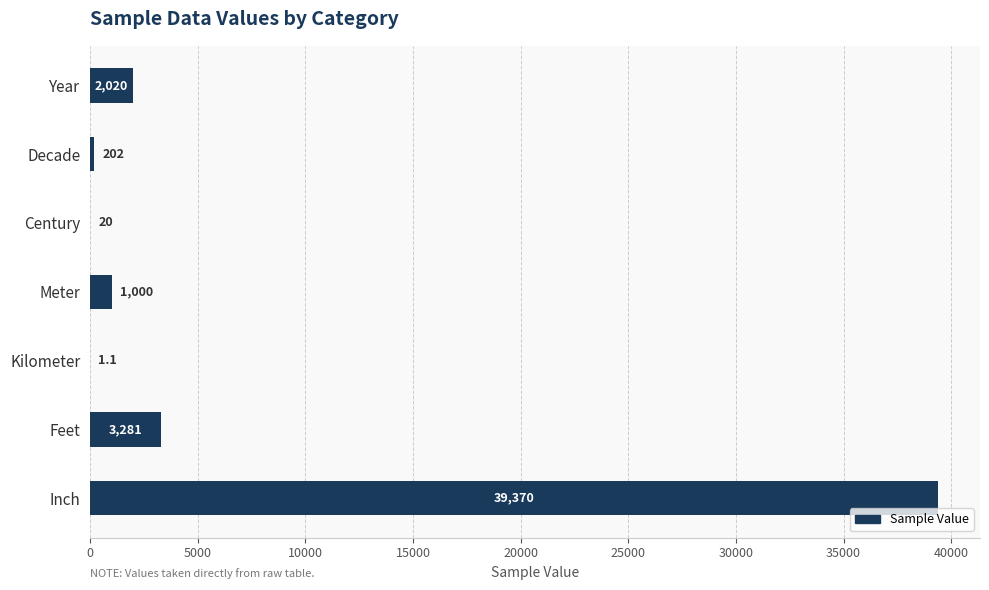

Reading bottom to top, list all the values displayed in this chart.

Inch=39370.0	Feet=3281.0	Kilometer=1.1	Meter=1000.0	Century=20.0	Decade=202.0	Year=2020.0